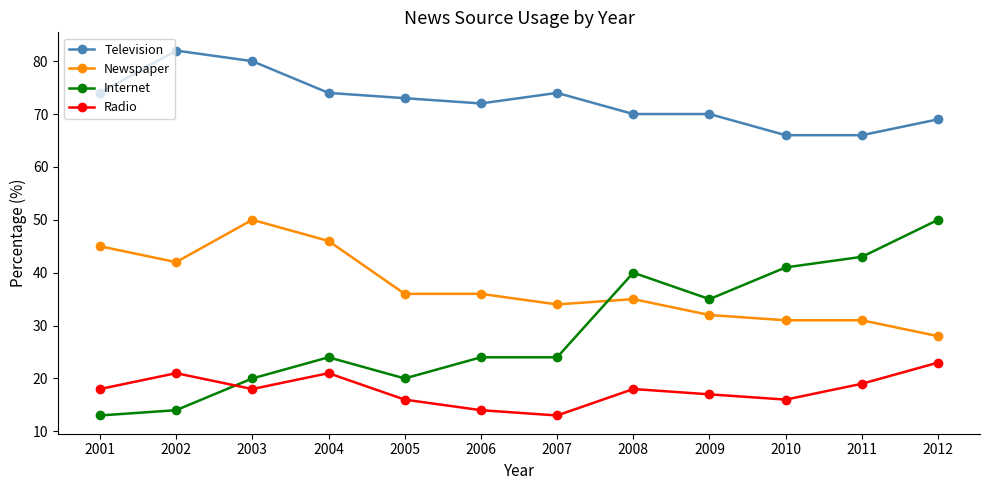

Where do Newspaper and Internet first cross each other?

2007 and 2008